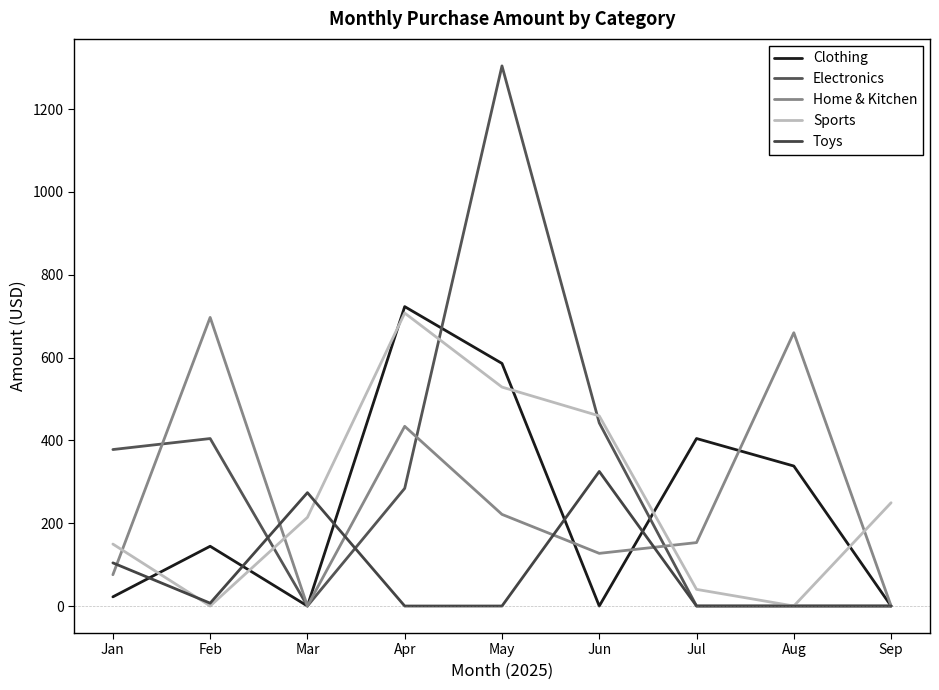

List the labels in order of Clothing value, largest first.

Apr, May, Jul, Aug, Feb, Jan, Mar, Jun, Sep